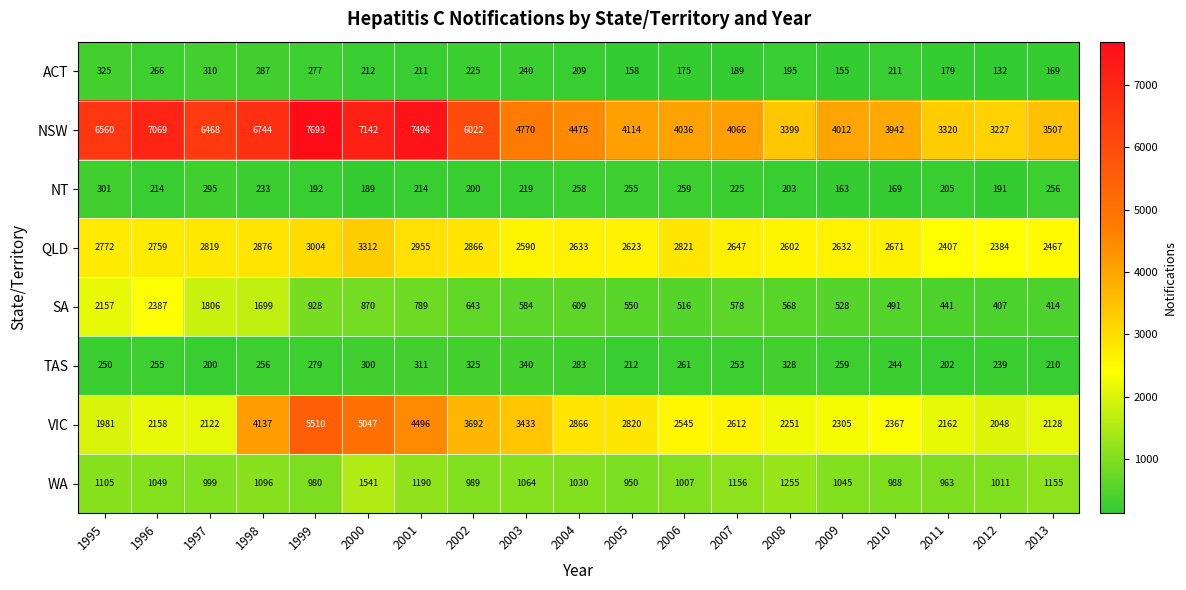

Rank the series by their maximum value, from highest to lowest.

NSW, VIC, QLD, SA, WA, TAS, ACT, NT